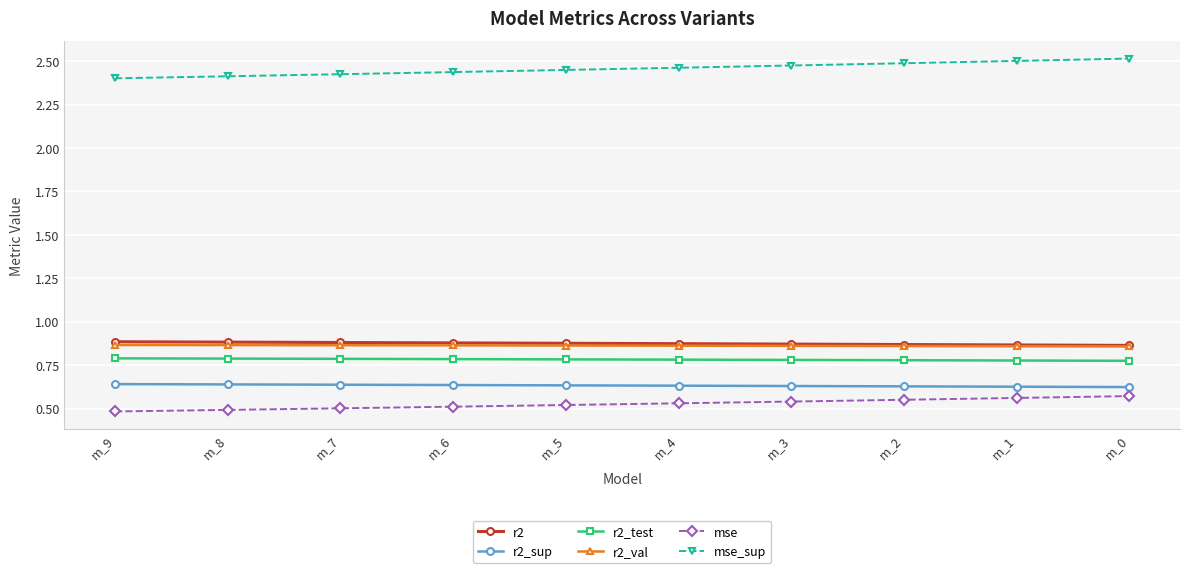

At how many categories does at least one series exceed 2?

10